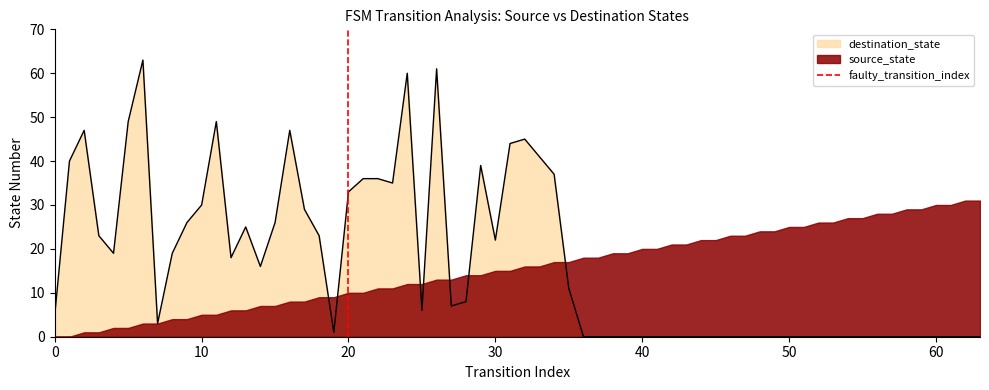

What is the maximum value for destination_state?

63